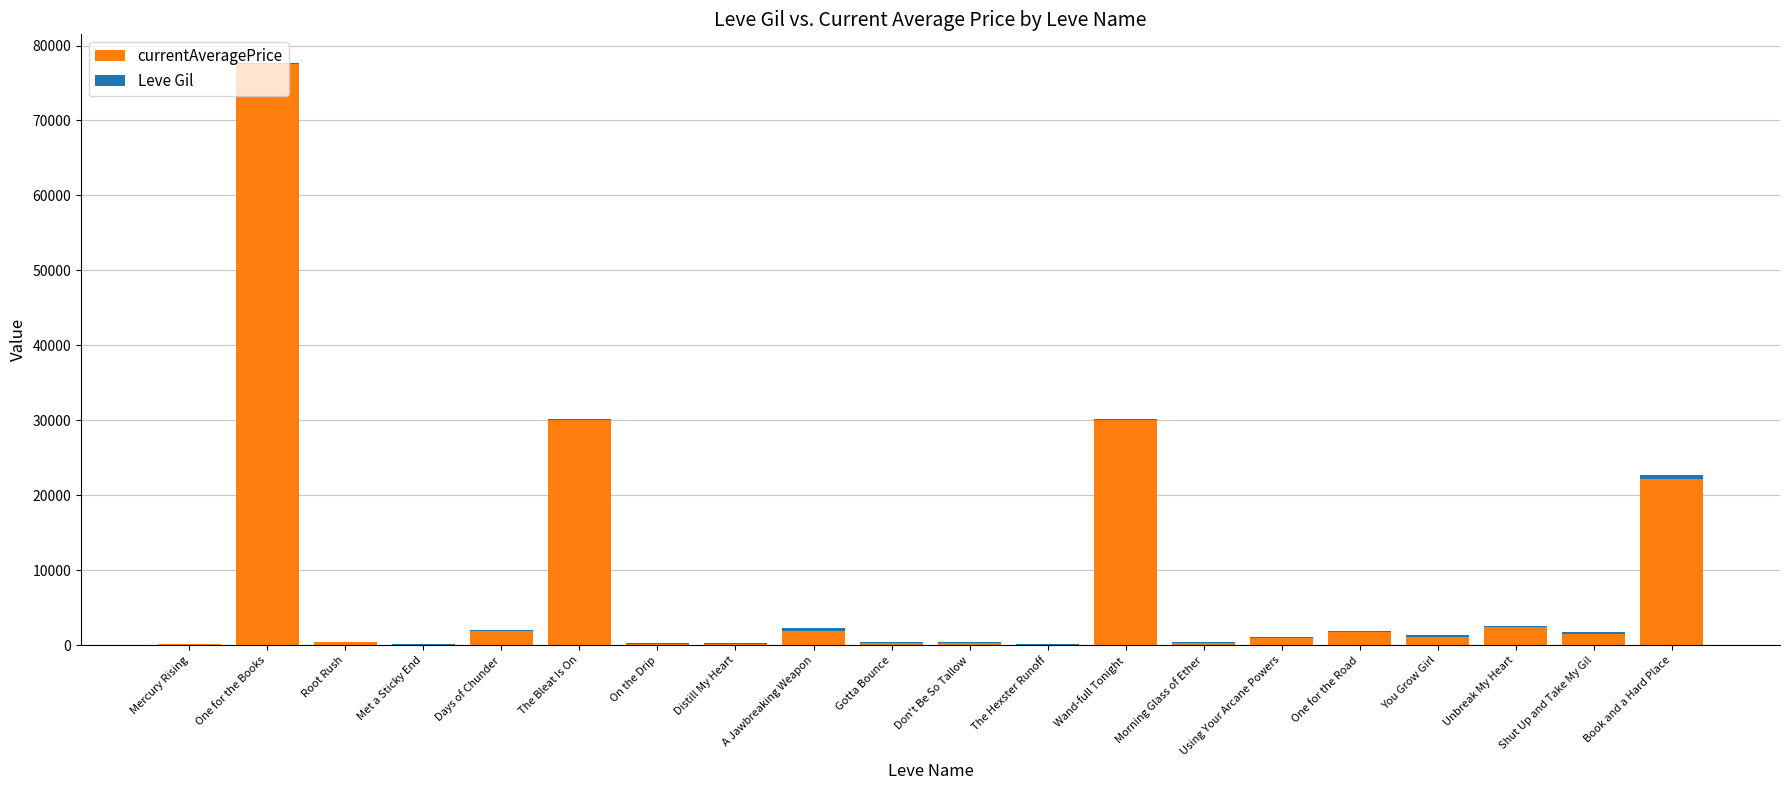

At which category is the sum across all series the highest?

One for the Books